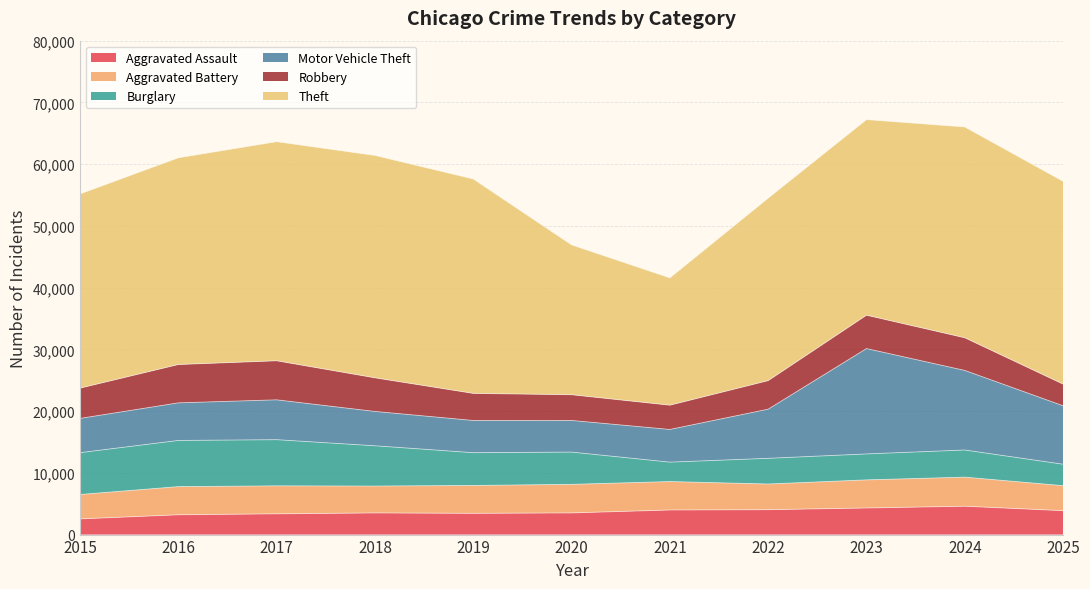

Which series ends up on top after the final intersection of Aggravated Assault and Burglary?

Aggravated Assault